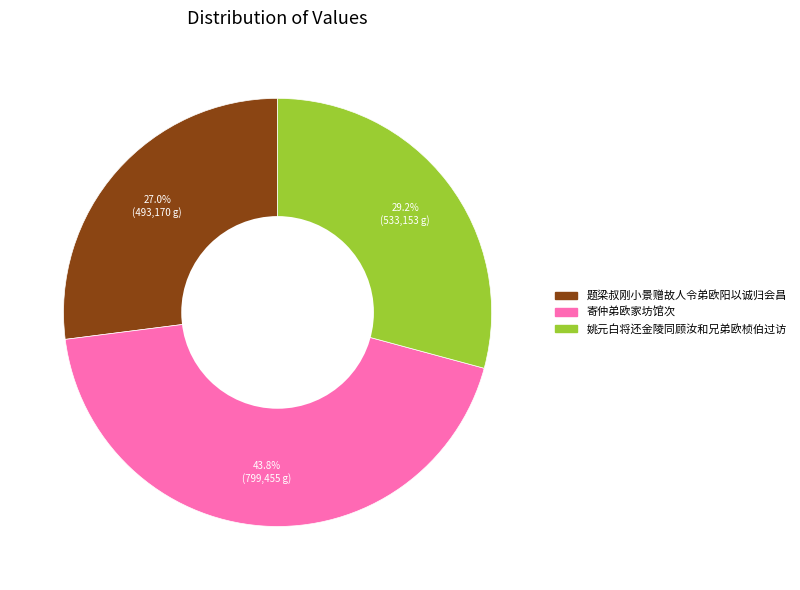

Do 寄仲弟欧家坊馆次 and 姚元白将还金陵同顾汝和兄弟欧桢伯过访 together represent more than half of the pie?

Yes